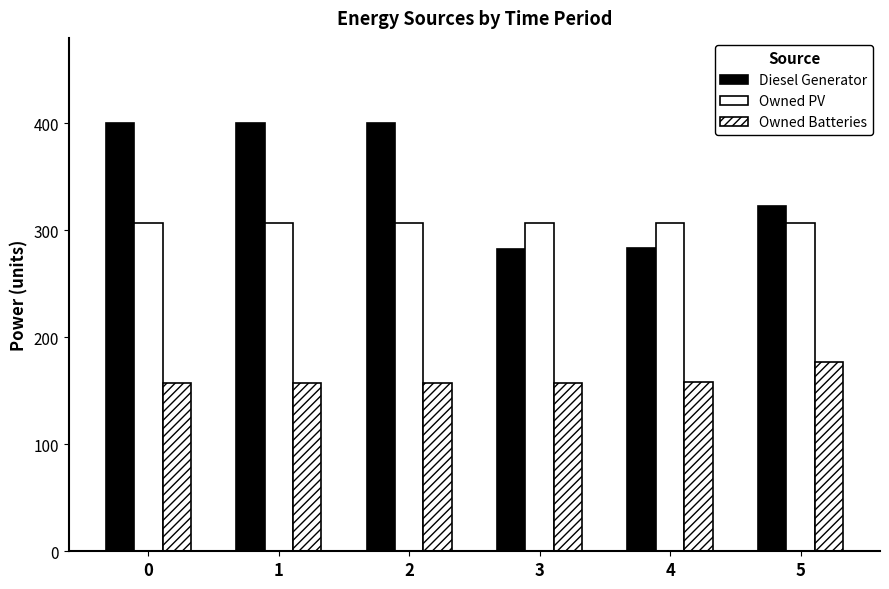

What is the maximum value shown in the chart?

400